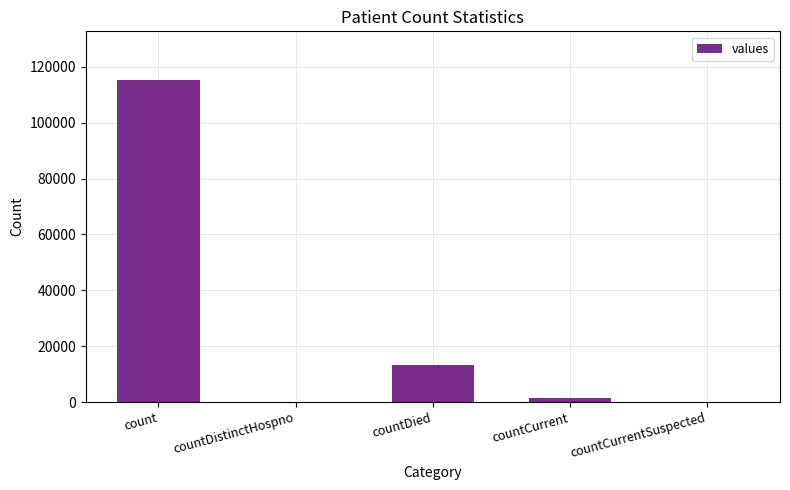

Between countCurrent and countDied, which is larger?

countDied